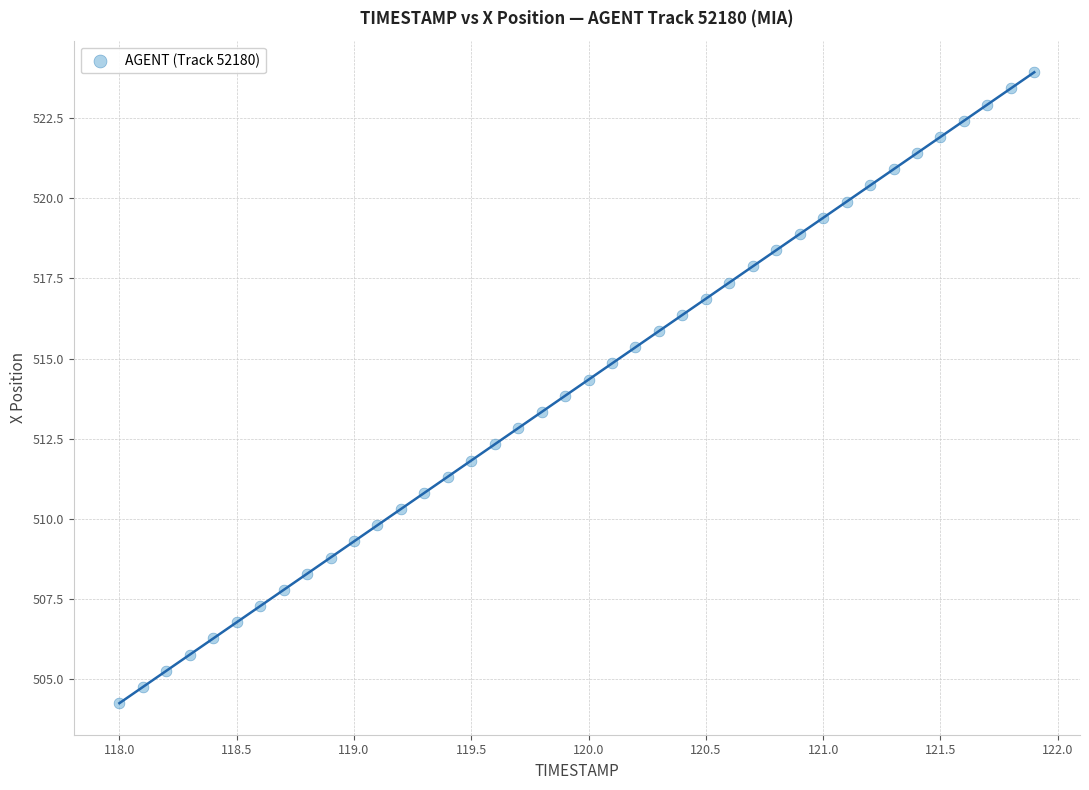

What is the range of X values (max minus min)?

3.9